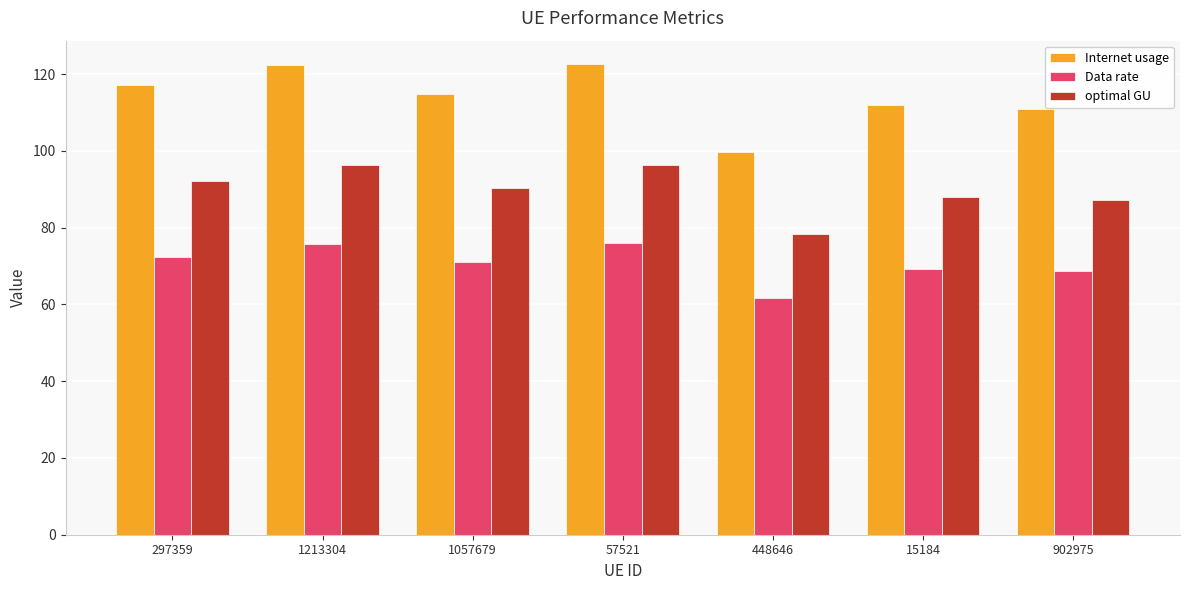

How many values in the Data rate series are below 71?

3